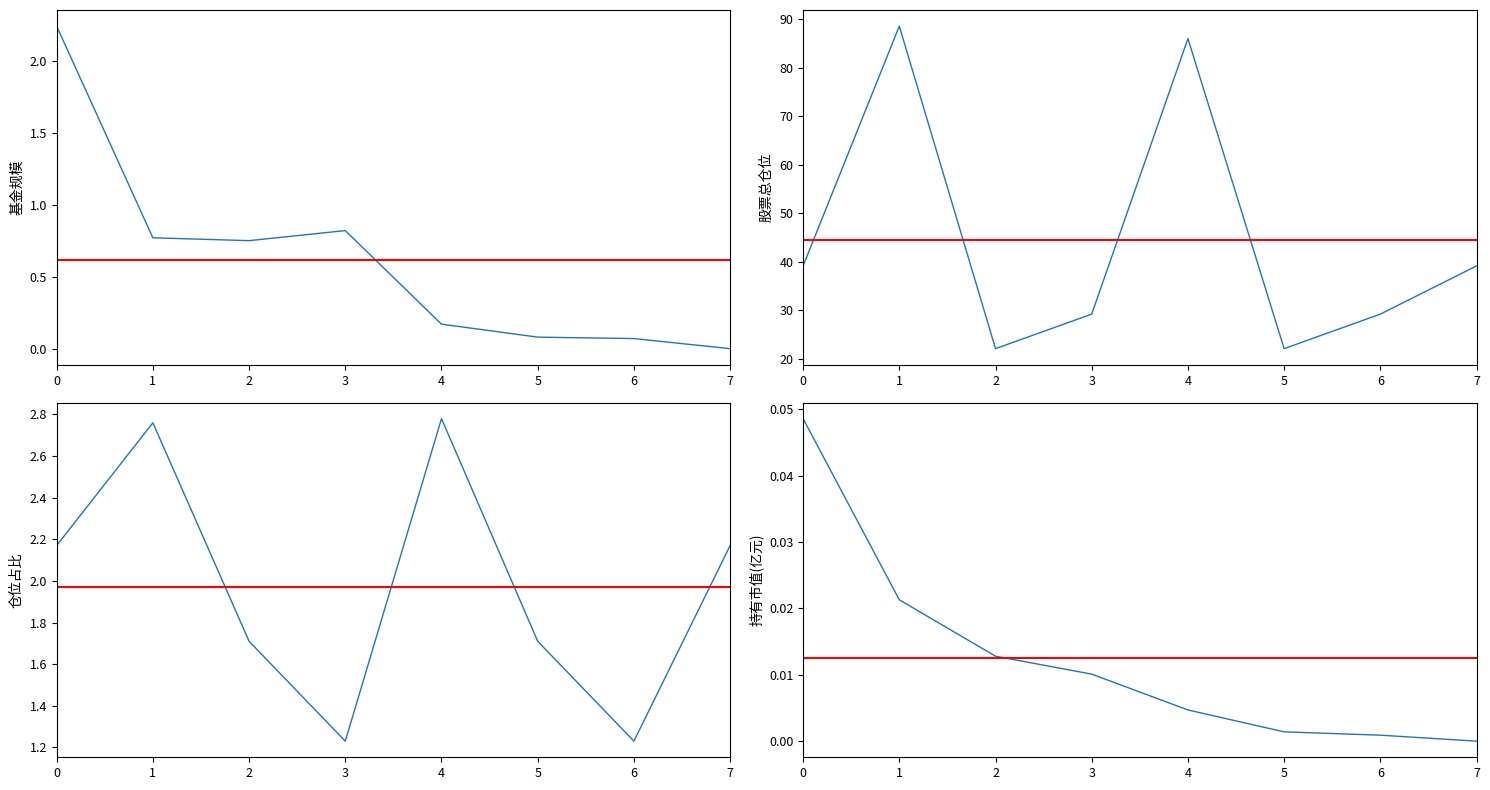

List the series in order of their peak value, lowest first.

持有市值(亿元), 基金规模, 仓位占比, 股票总仓位